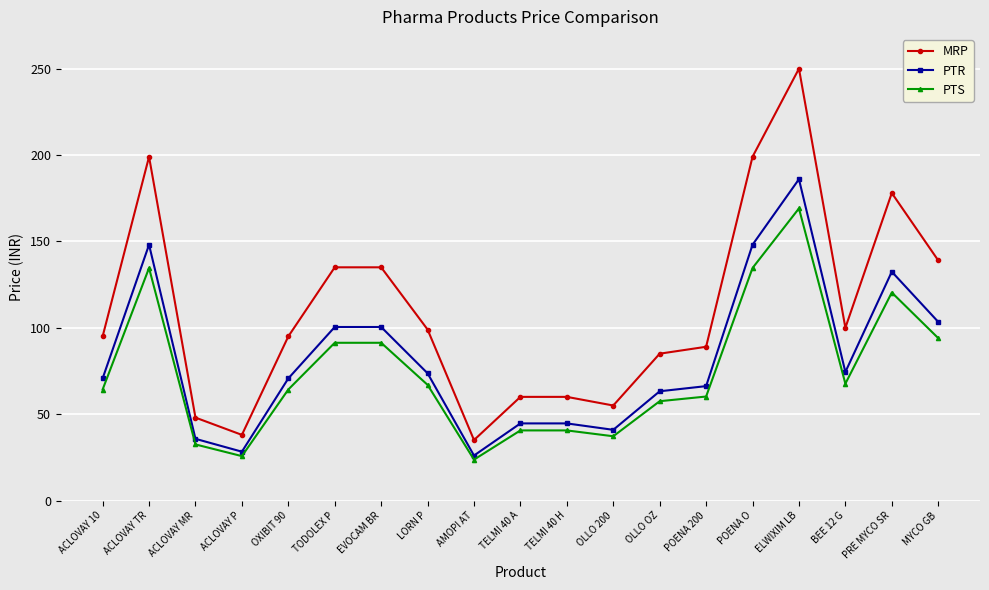

What is the label of the 17th point from the right?

ACLOVAY MR